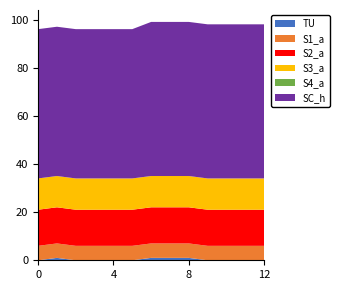

Reading left to right, list all the values displayed in this chart.

TU: 0	1	0	0	0	0	1	1	1	0	0	0	0
S1_a: 6	6	6	6	6	6	6	6	6	6	6	6	6
S2_a: 15	15	15	15	15	15	15	15	15	15	15	15	15
S3_a: 13	13	13	13	13	13	13	13	13	13	13	13	13
S4_a: 0	0	0	0	0	0	0	0	0	0	0	0	0
SC_h: 62	62	62	62	62	62	64	64	64	64	64	64	64